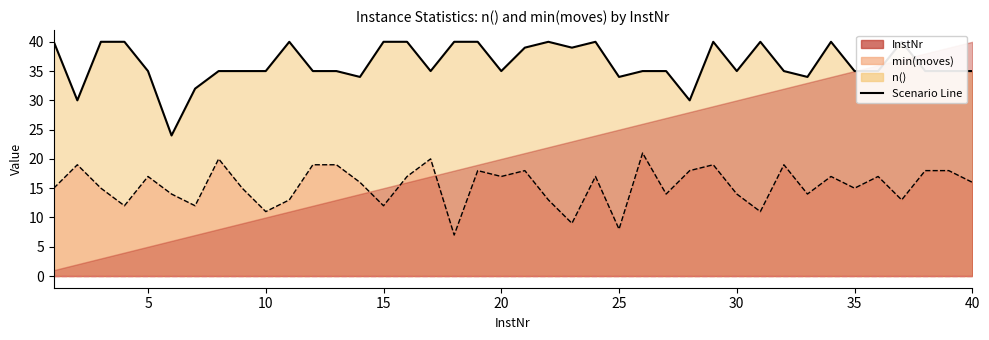

Which label corresponds to the largest value in the chart?

1